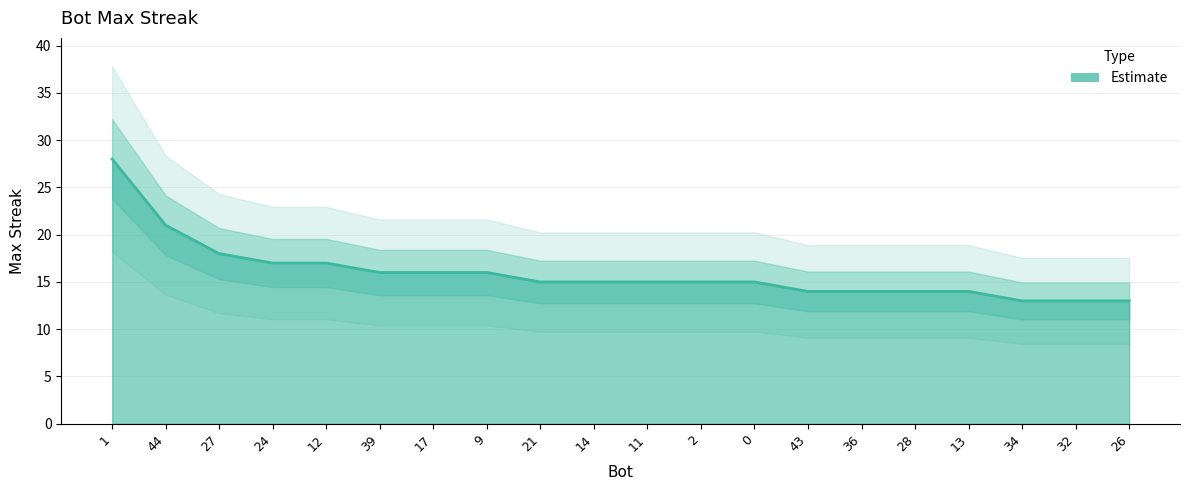

What is the difference between the maximum and minimum values?

15